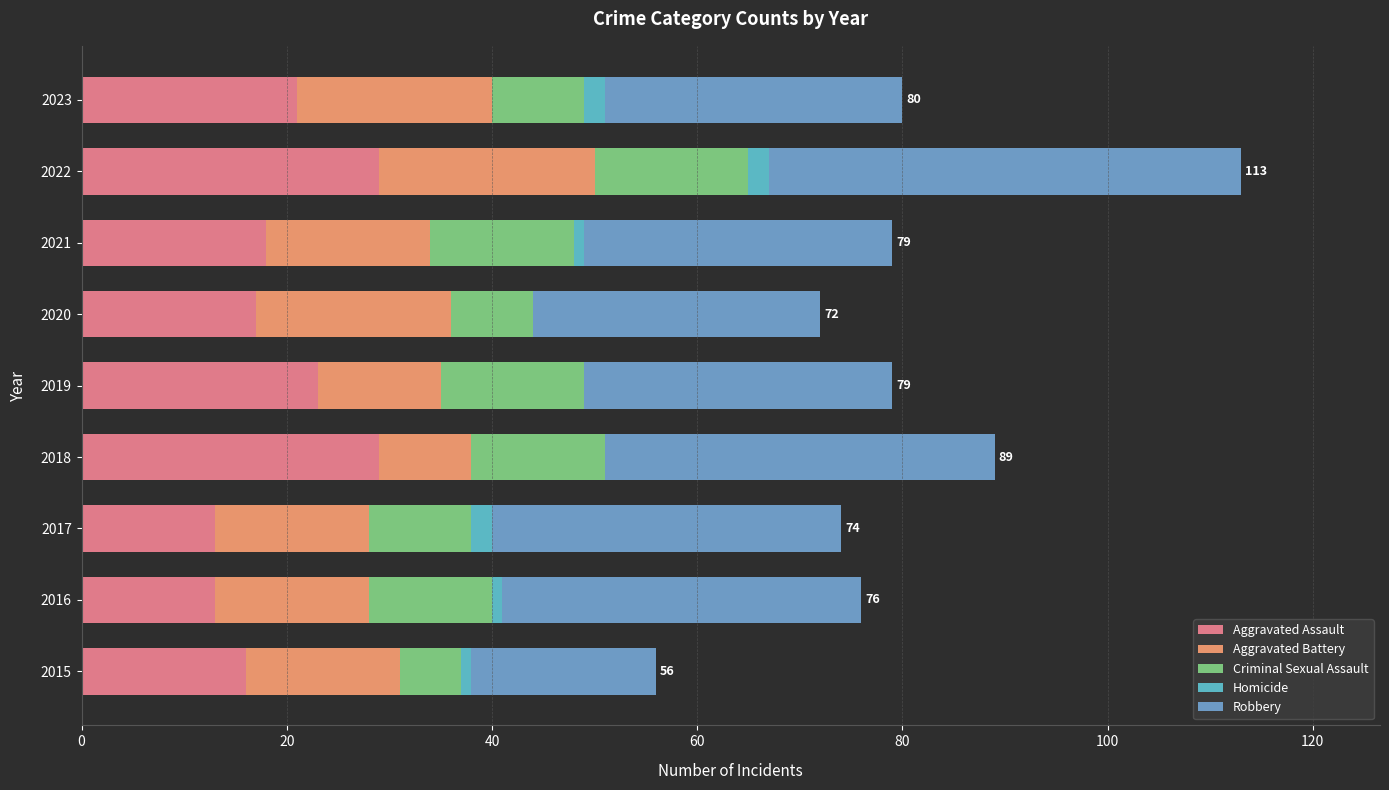

What is the difference between the maximum and minimum values in the Homicide series?

2